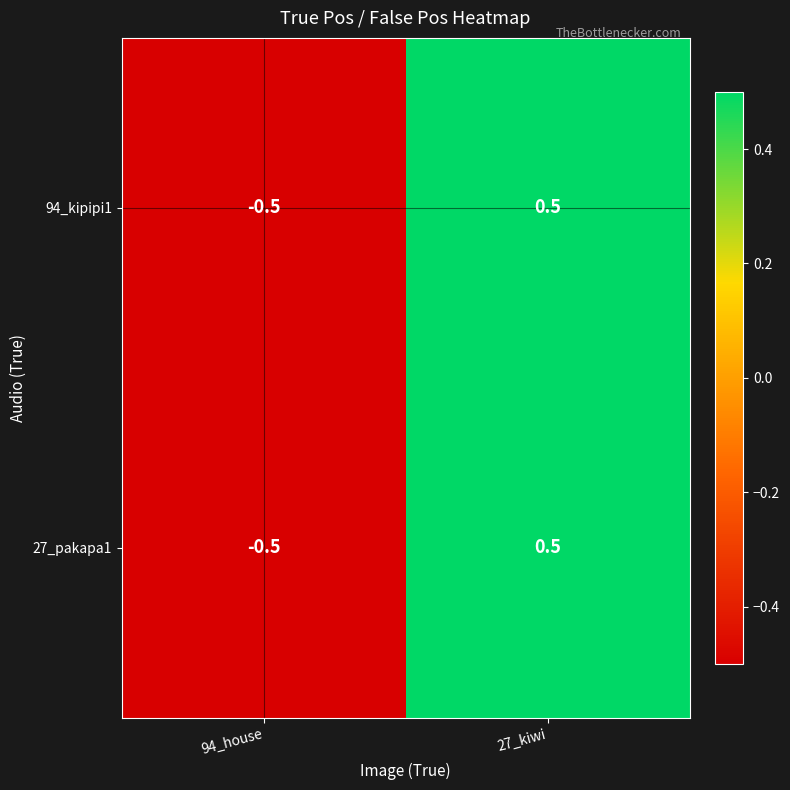

How many data points in 27_pakapa1 are less than 0?

1